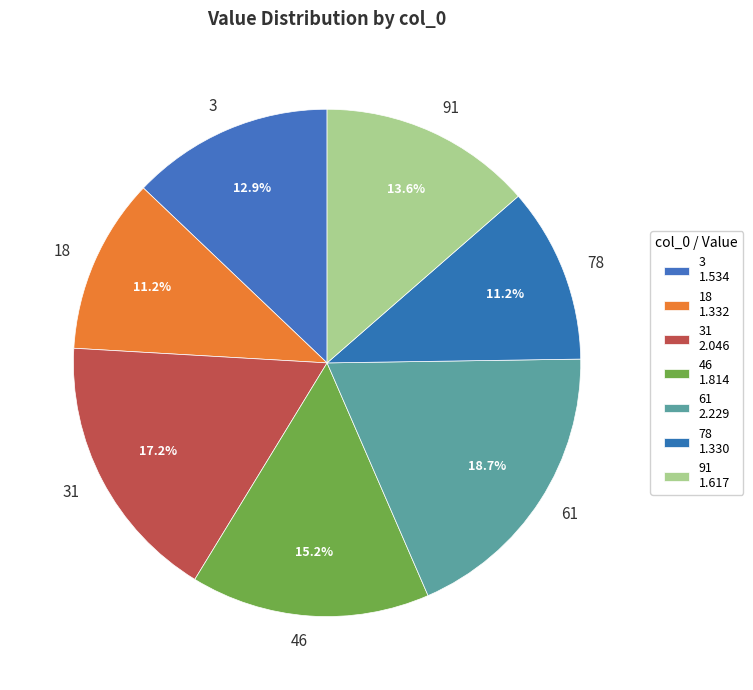

Approximately how many times larger is the value at 91 compared to 78?

1.2